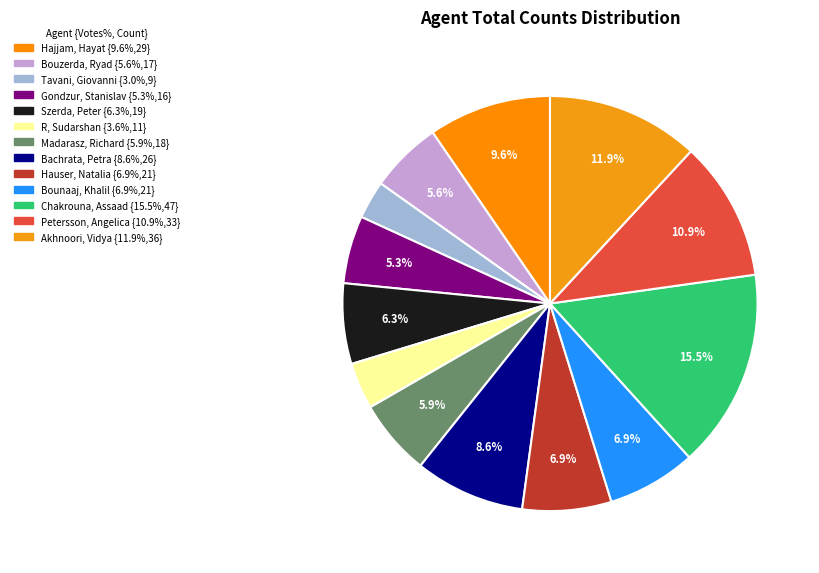

What percentage is the Bounaaj, Khalil slice, to the nearest percent?

7%